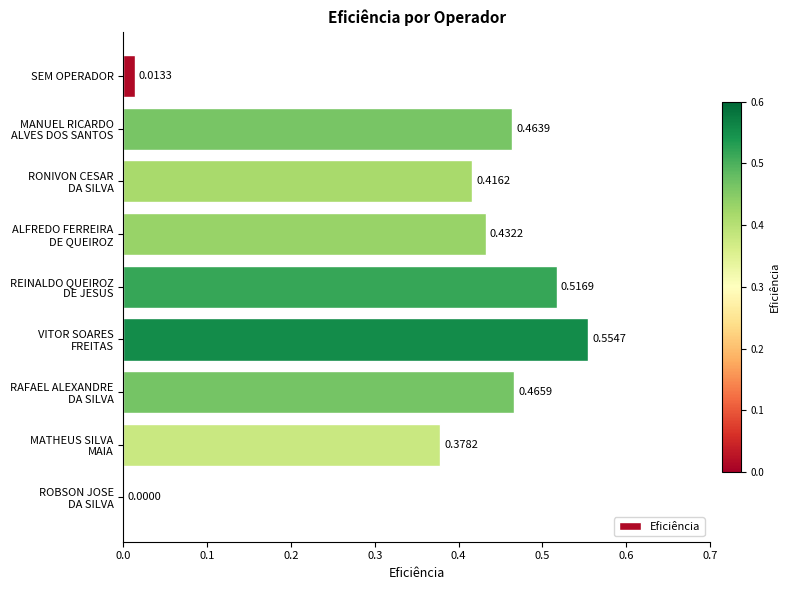

What is the sum of all values?

3.2